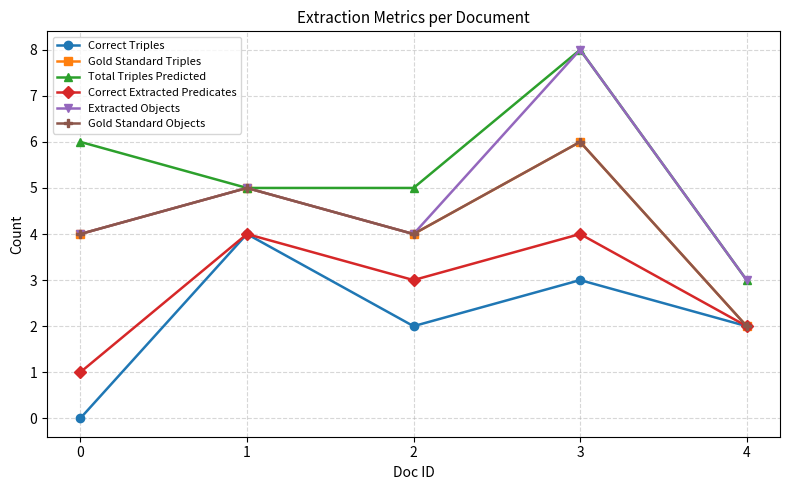

Is this an area chart (filled region under the line)?

No